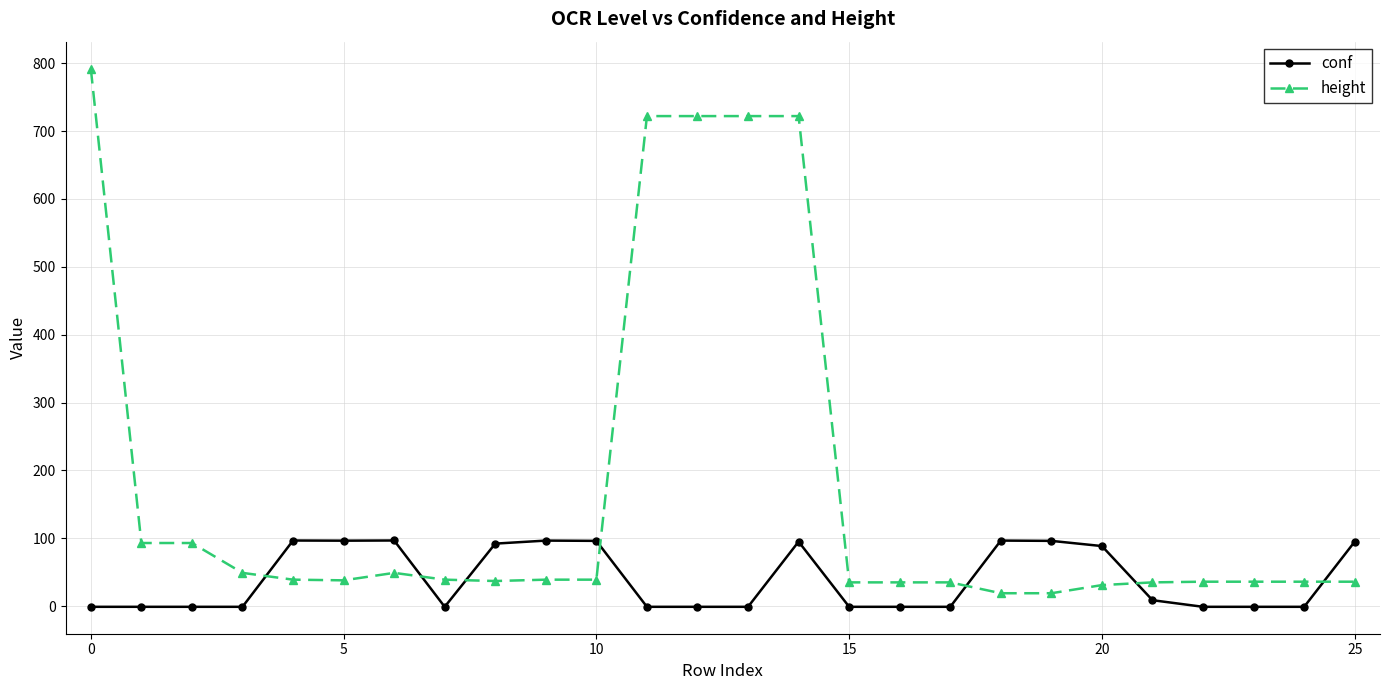

What is the difference between the second highest and minimum values in the conf series?

97.7